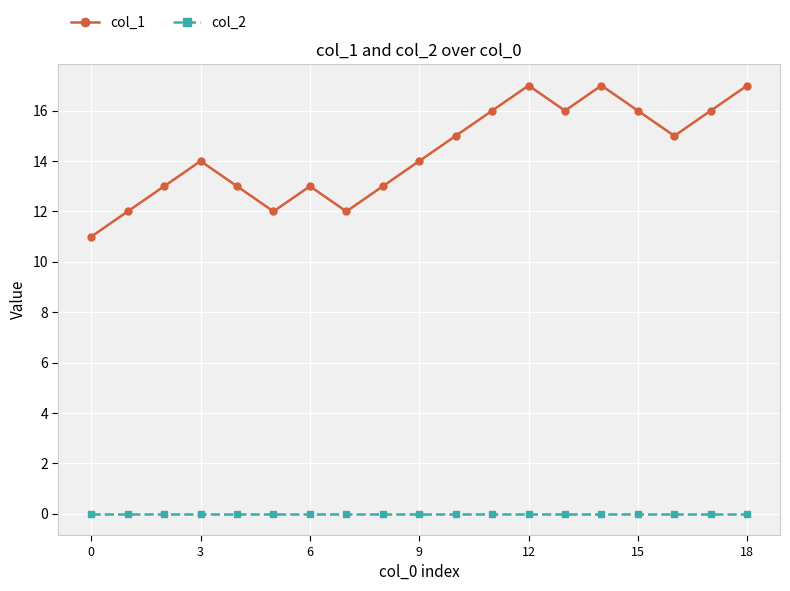

True or false: col_1 has more than 1 points higher than both neighbors.

True